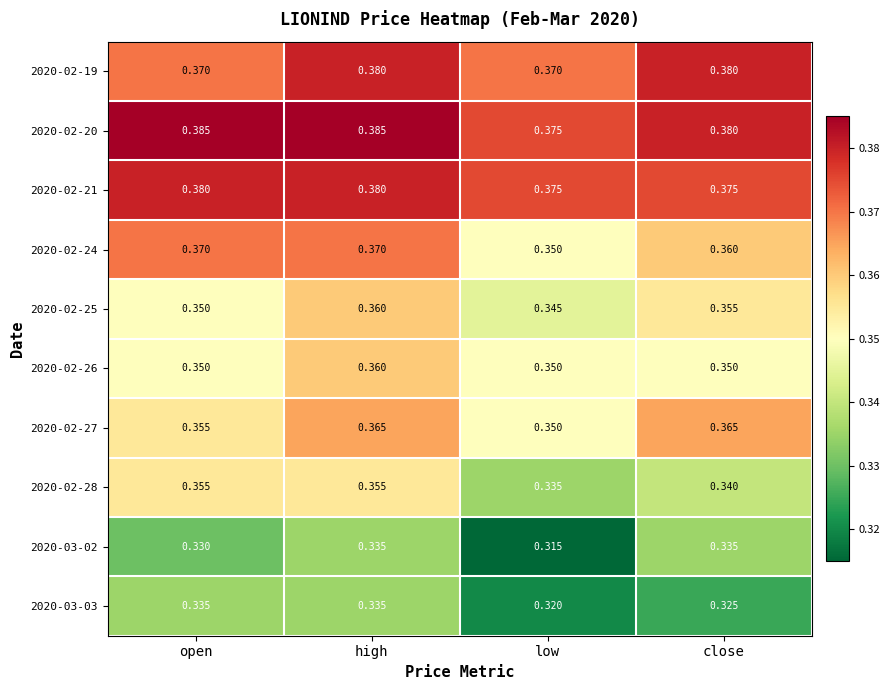

Is the value of 2020-02-24 at close greater than the value of 2020-02-25 at low?

Yes